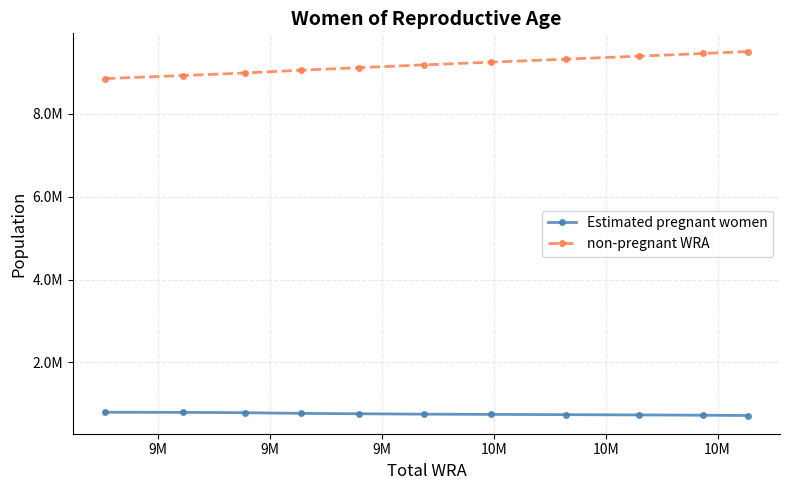

Rank the series by their average value, from lowest to highest.

Estimated pregnant women, non-pregnant WRA